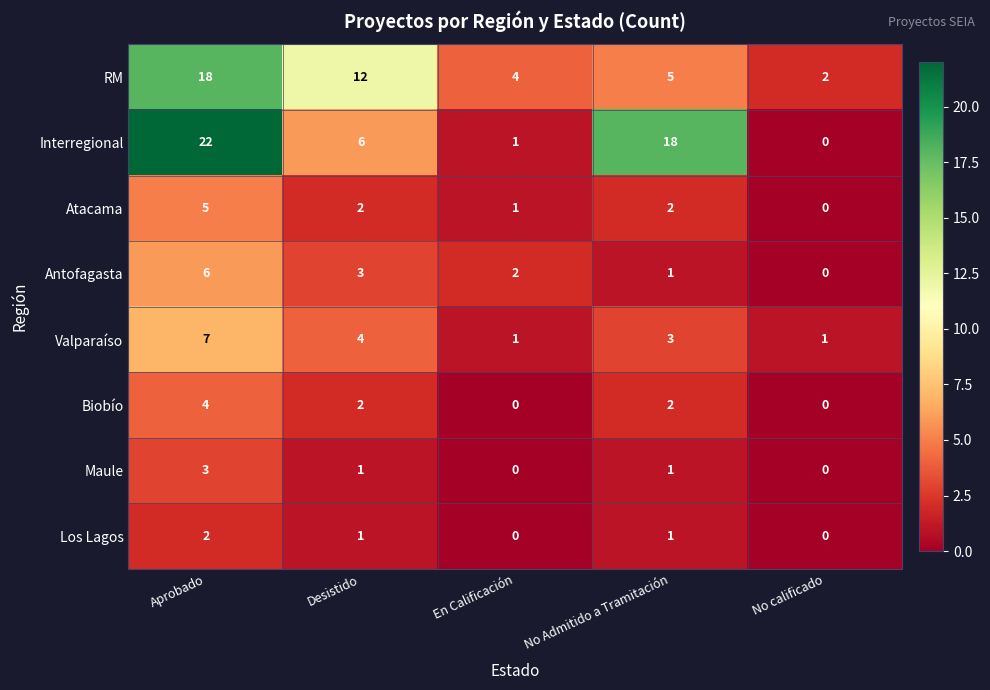

How many Atacama values are between 1 and 2?

3